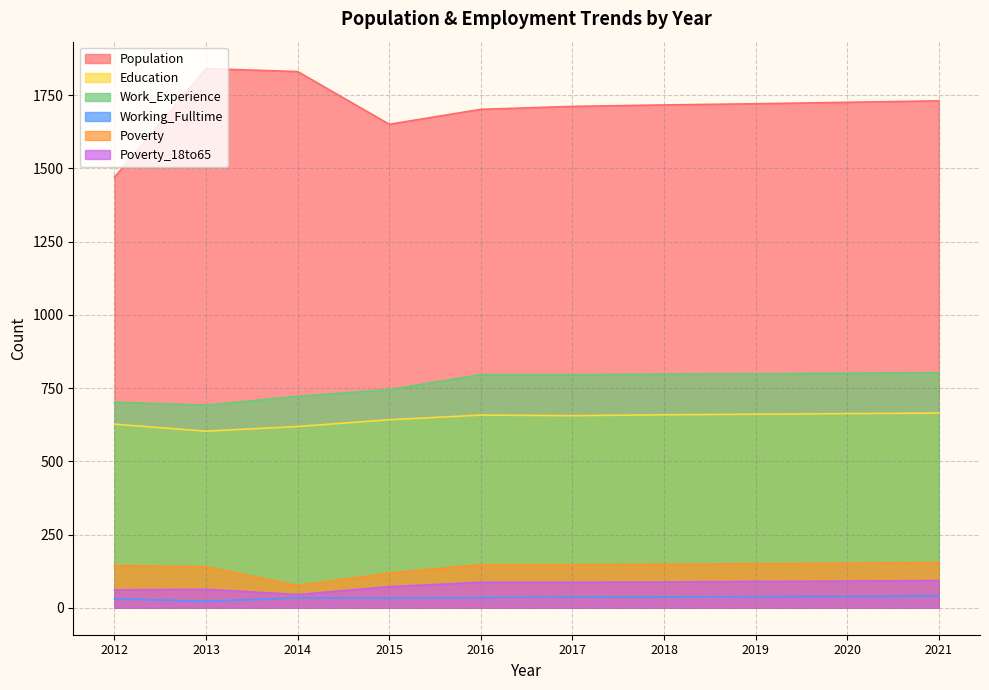

At which label does Poverty_18to65 first exceed 87?

2018